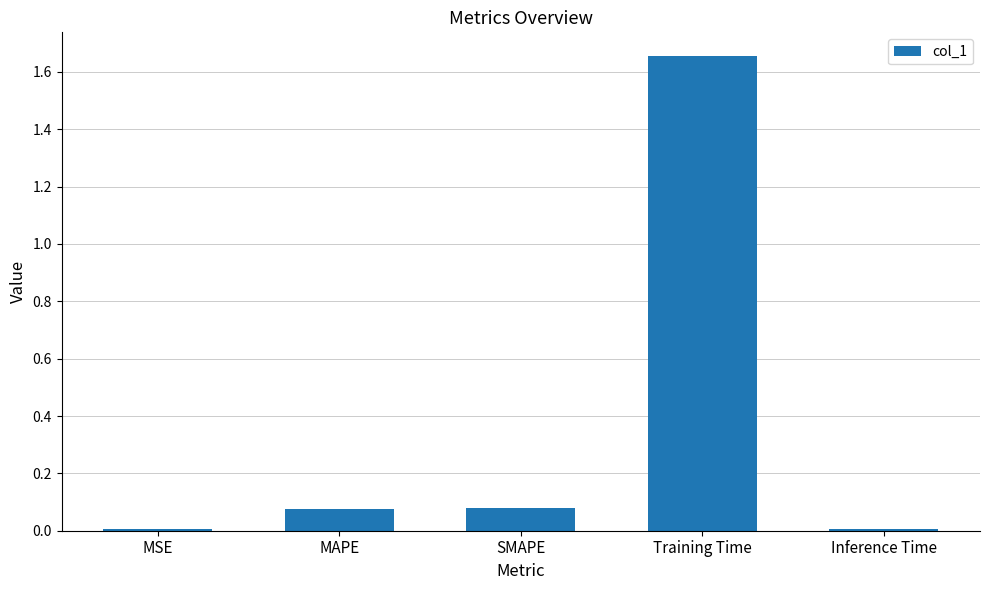

What is the sum of all values?

1.8